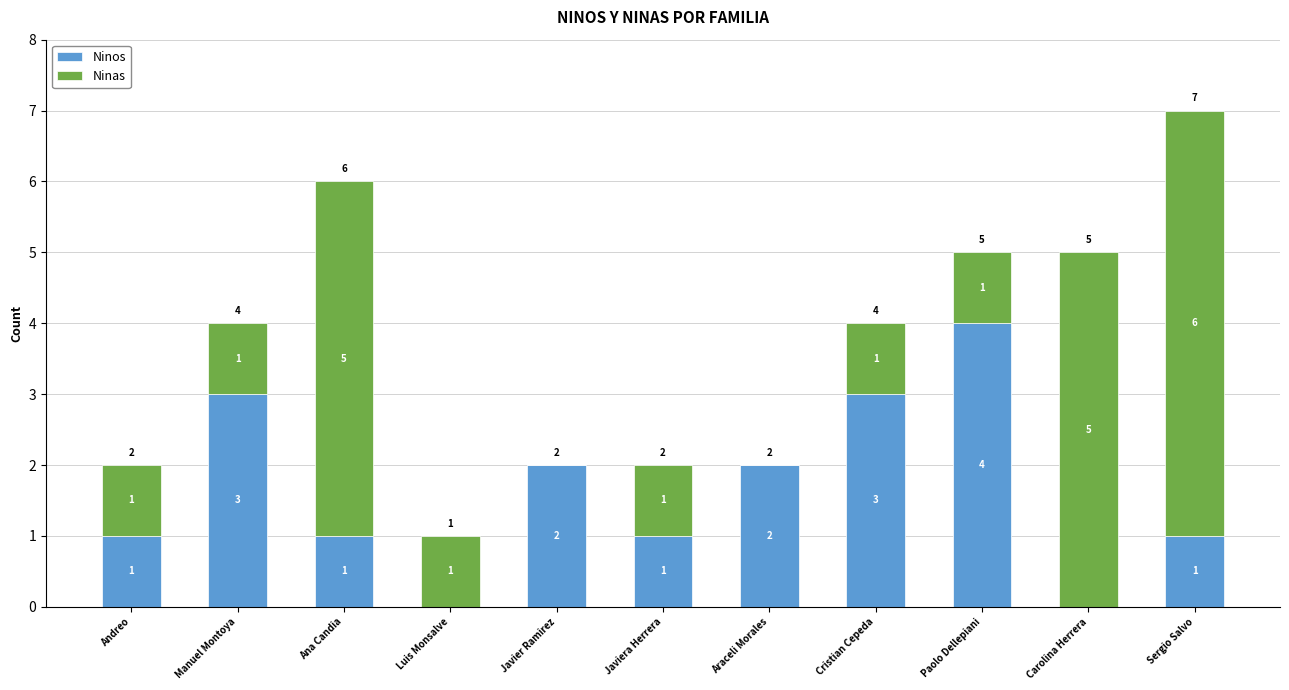

Reading right to left, what are the values for Ninos?

Sergio Salvo=1	Carolina Herrera=0	Paolo Dellepiani=4	Cristian Cepeda=3	Araceli Morales=2	Javiera Herrera=1	Javier Ramirez=2	Luis Monsalve=0	Ana Candia=1	Manuel Montoya=3	Andreo=1